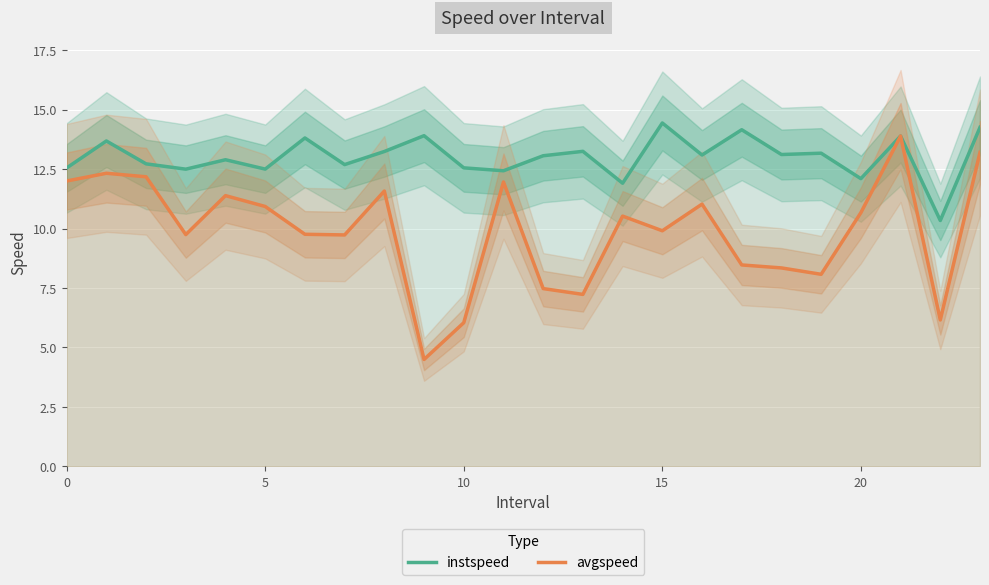

What is the lowest value of the instspeed series?

10.3